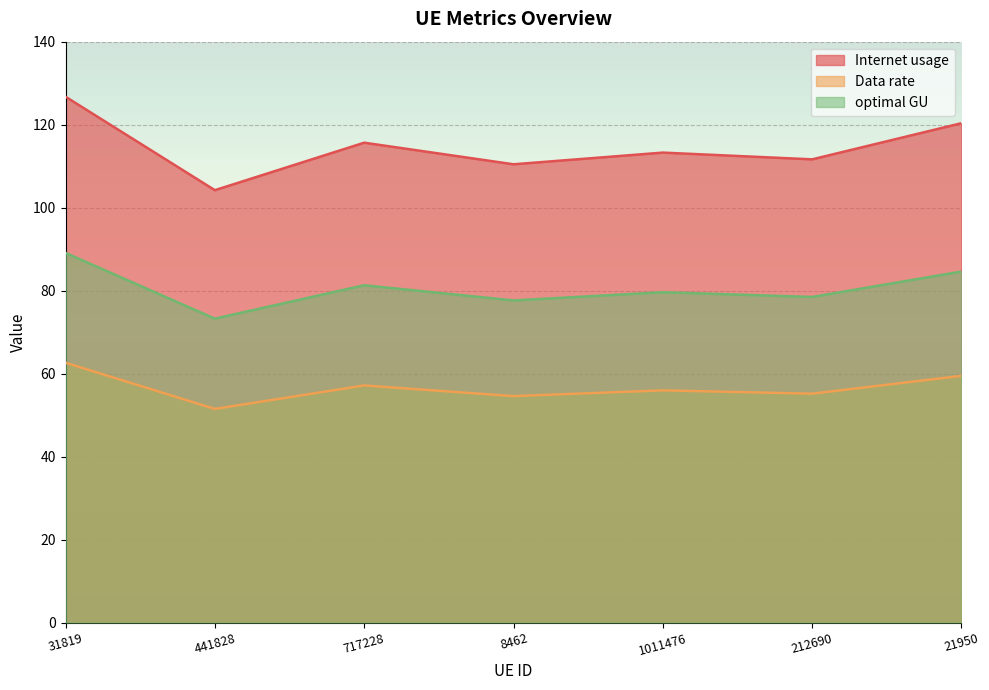

At how many categories does at least one series exceed 84?

7